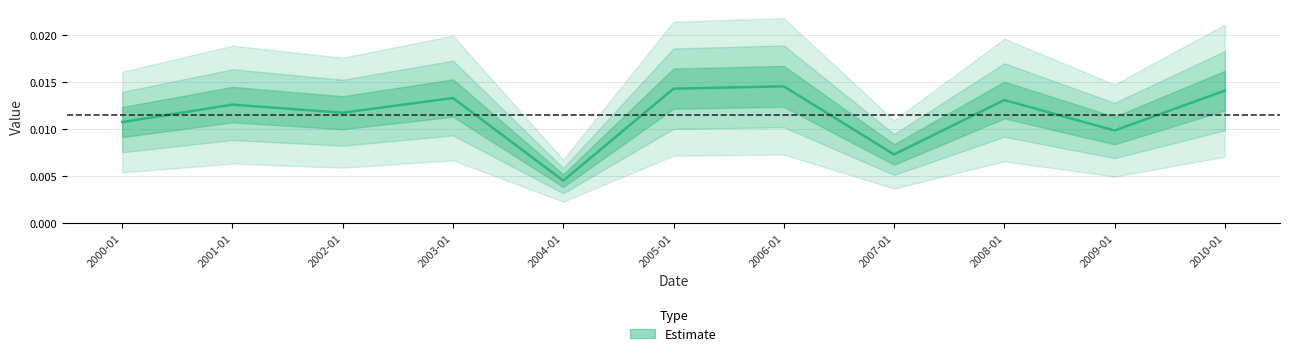

The value at 2010-01-15 is 0.0. True or false?

False